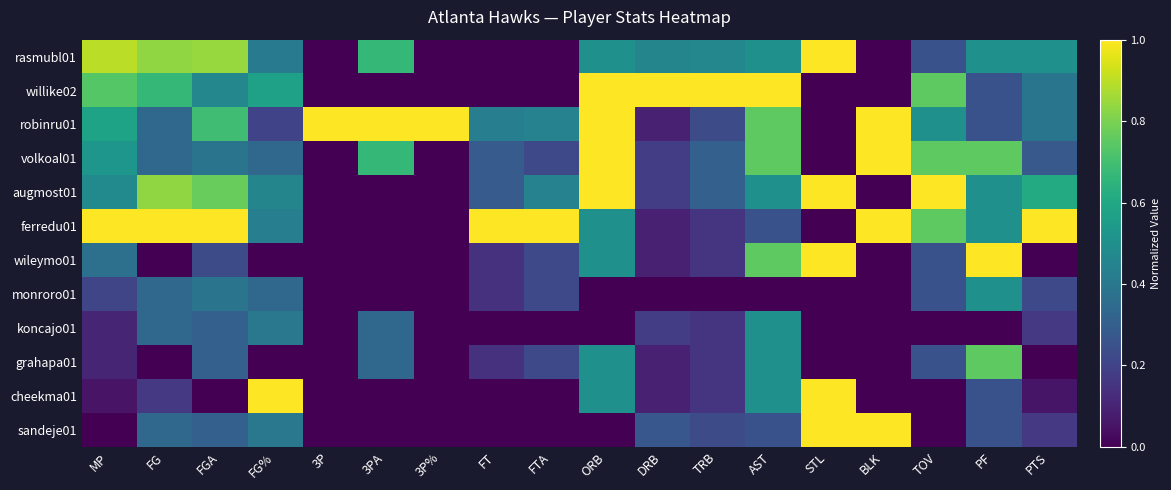

At which category is the sum across all series the highest?

ORB